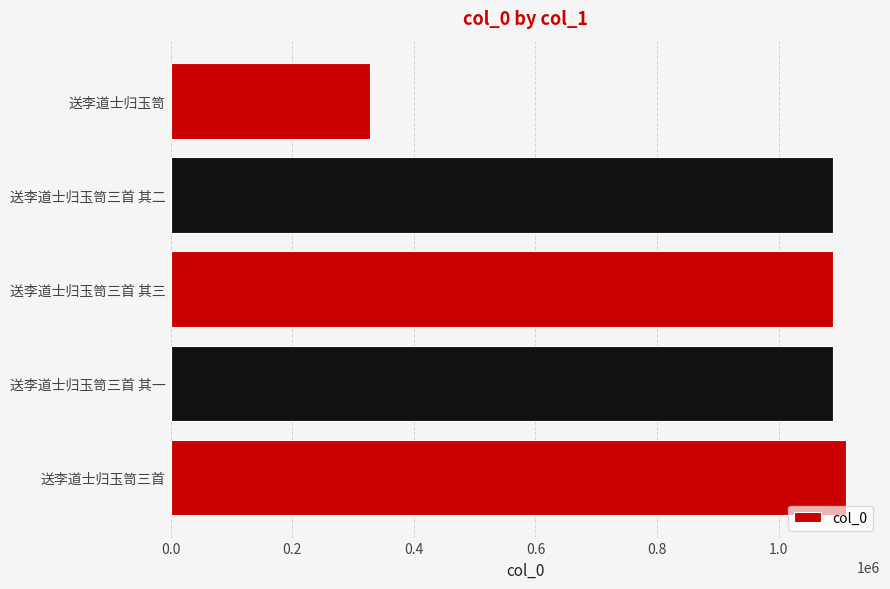

What is the maximum value shown in the chart?

1111015